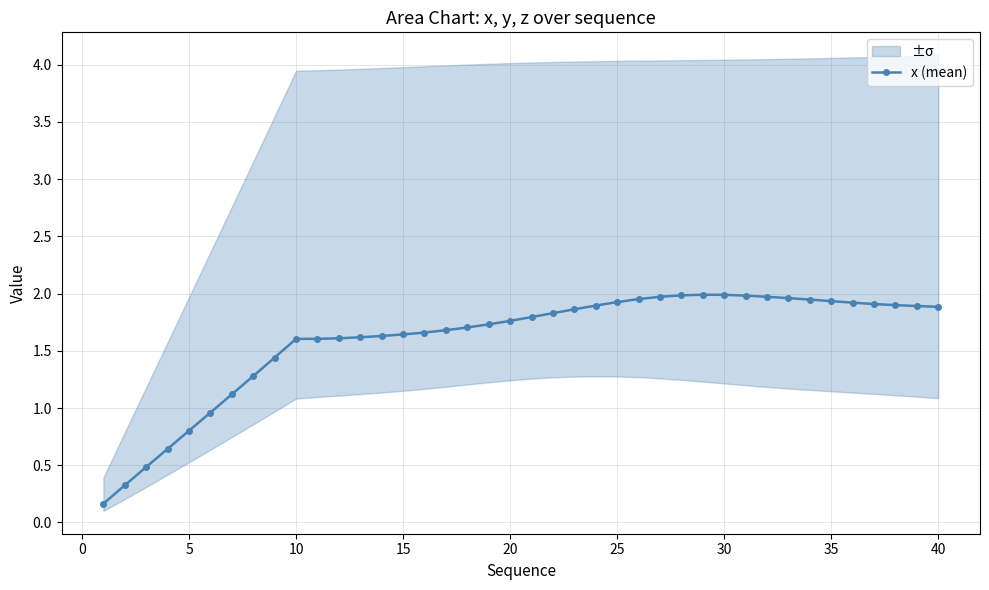

True or false: x (mean) has more than 0 points higher than both neighbors.

True